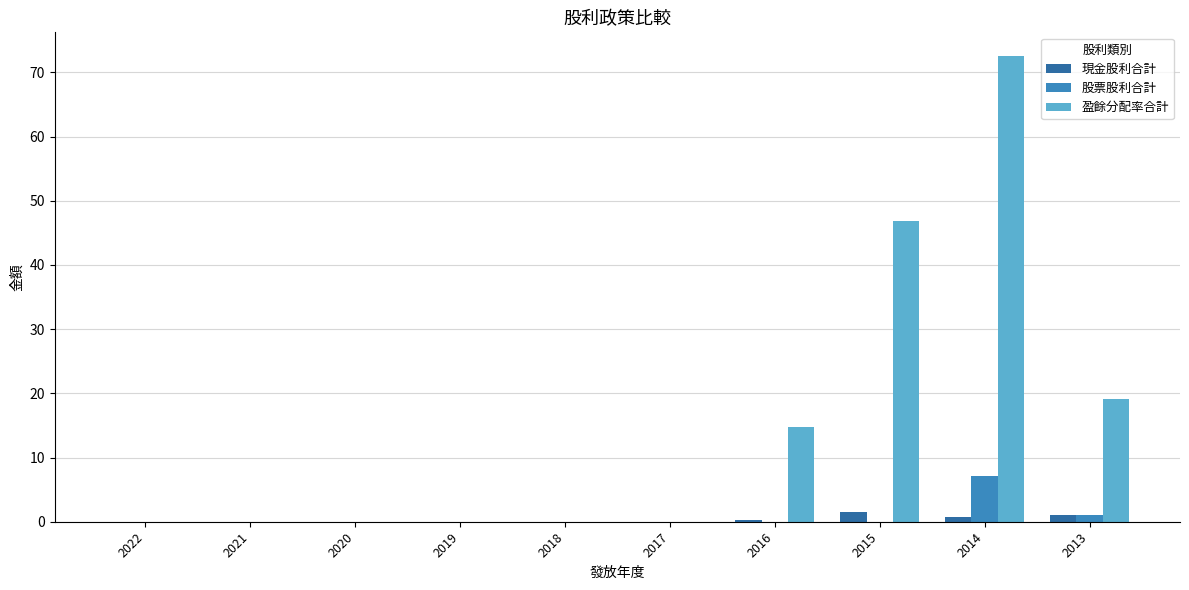

At which label is 盈餘分配率合計 closest to 36?

2015